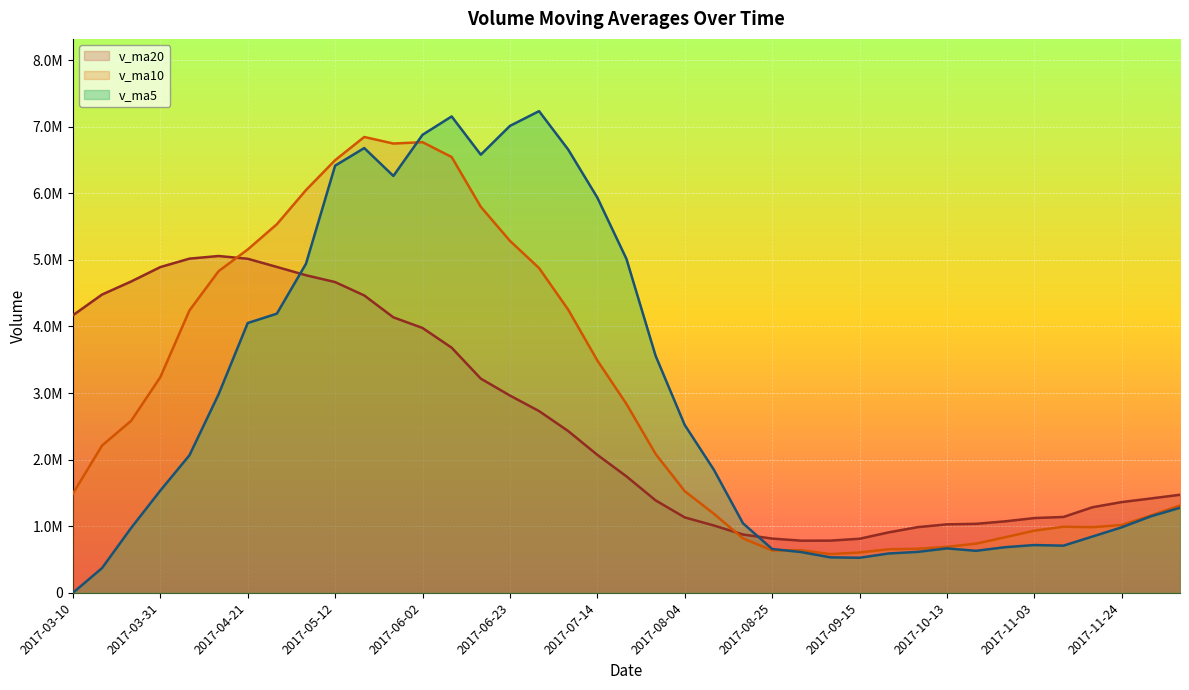

How many interior local valleys does the v_ma5 series have?

5